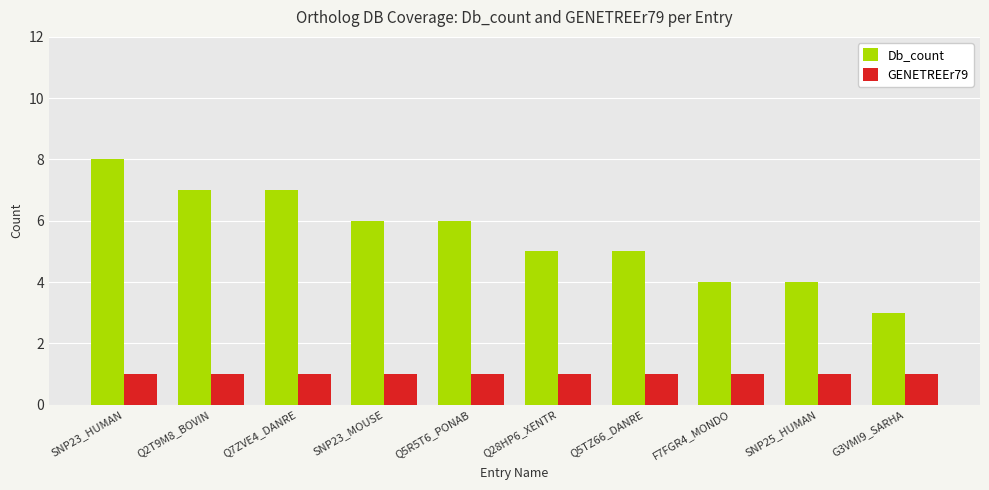

Are the bars grouped side by side (vs. stacked)?

Yes